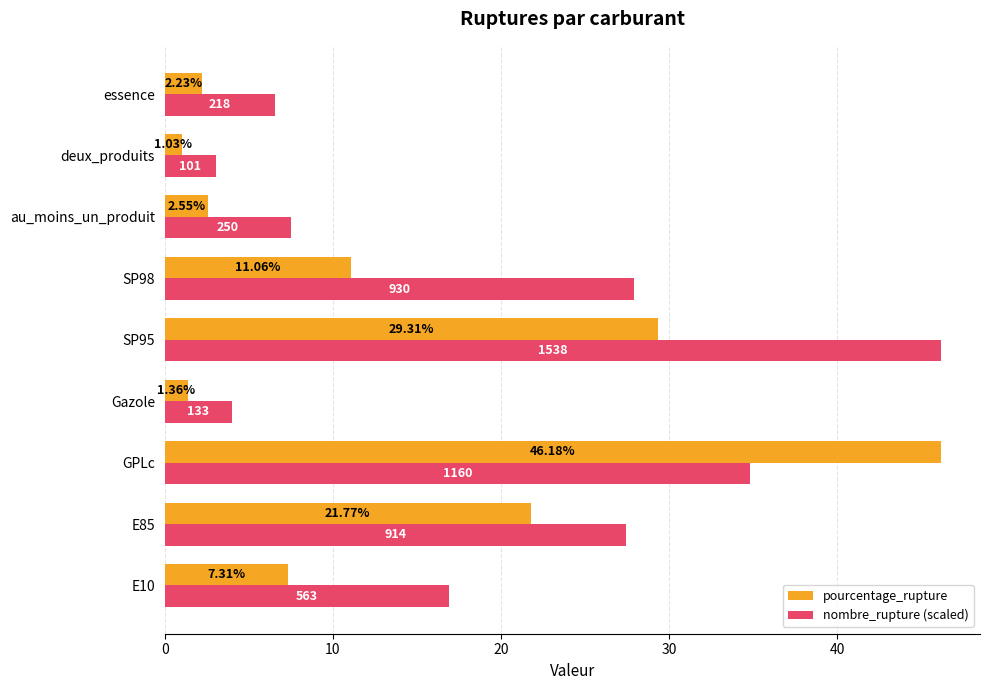

At how many categories does at least one series exceed 2?

9